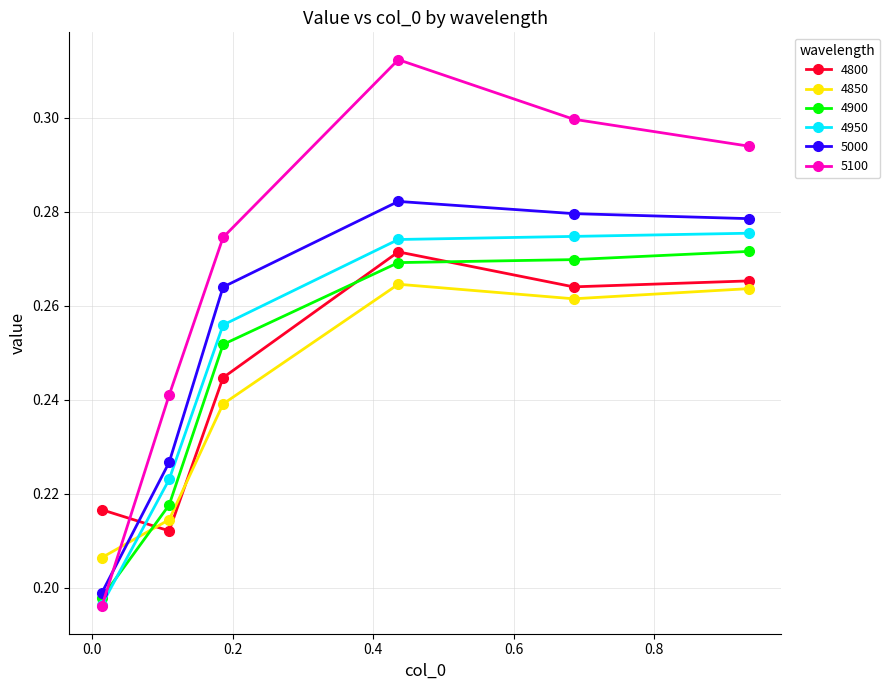

Count the 4950 values in the range 0 to 1.

6